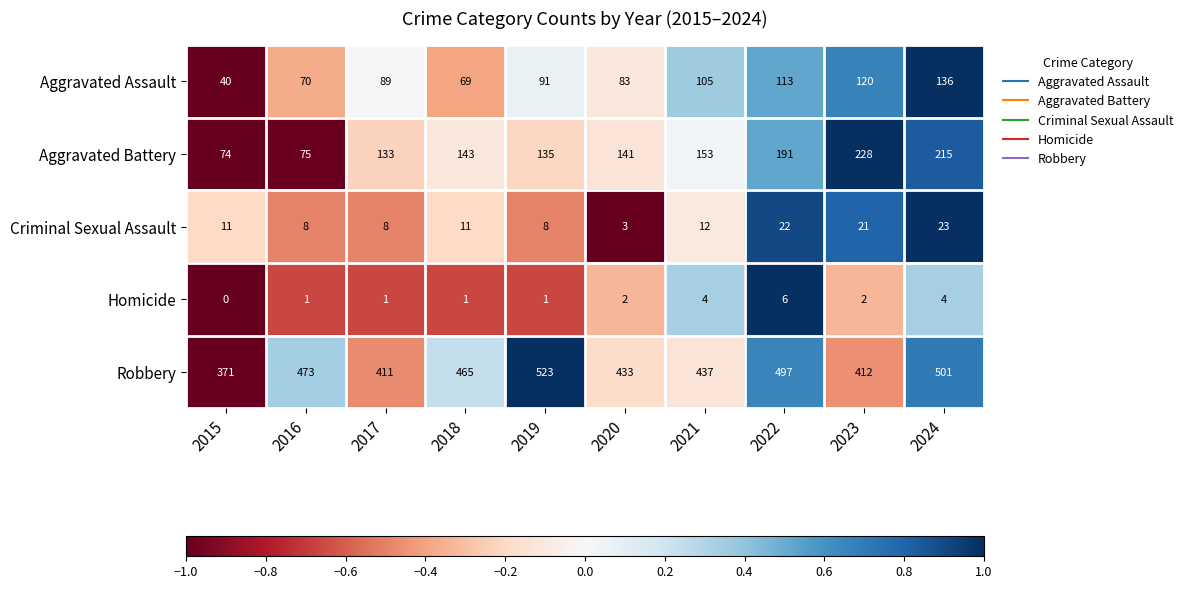

What is the difference between the maximum and minimum values in the Robbery series?

152